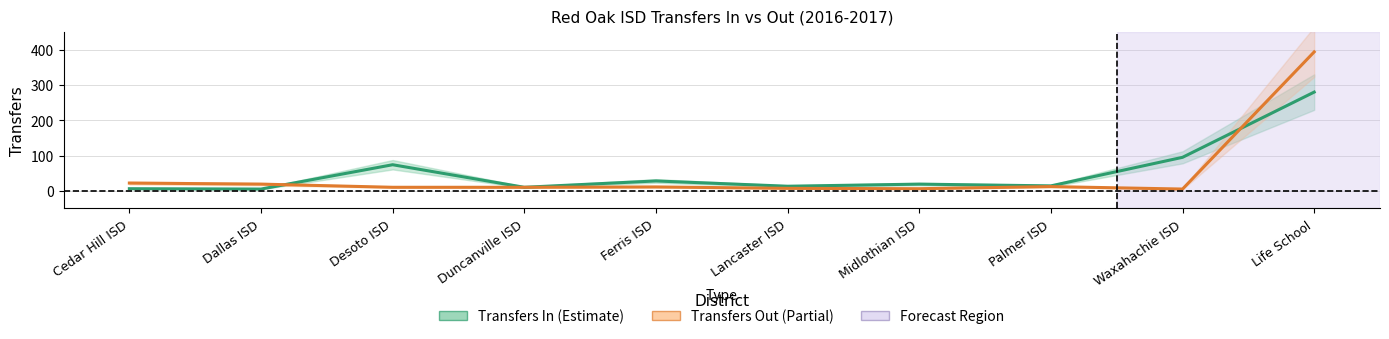

Which has a higher value, Cedar Hill ISD or Desoto ISD?

Desoto ISD